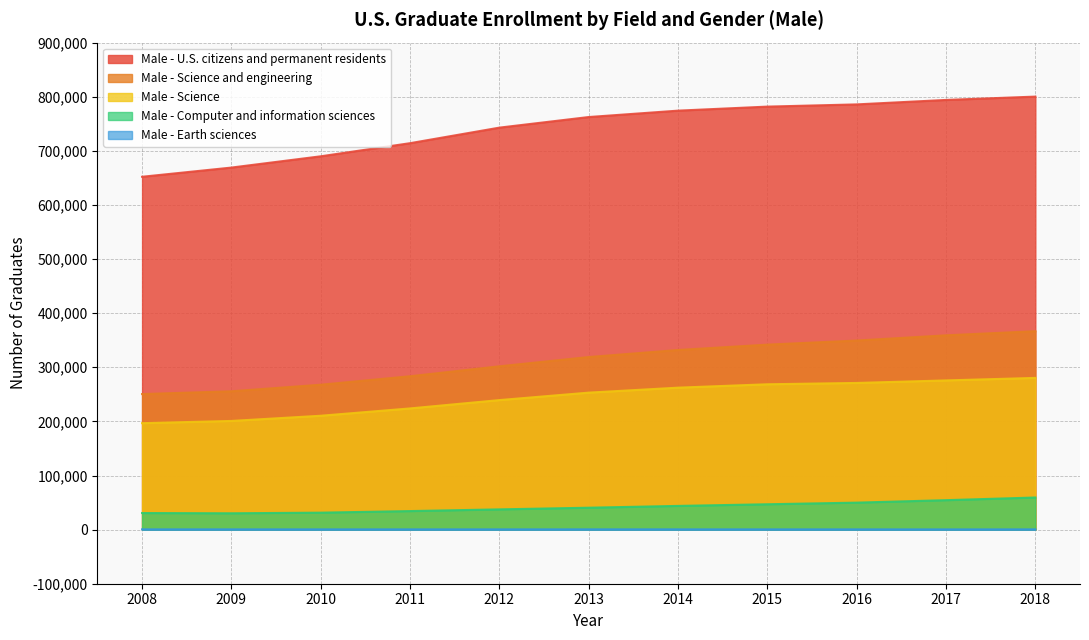

What value does the Male - Computer and information sciences series have at 2016, to the nearest 10?

49860